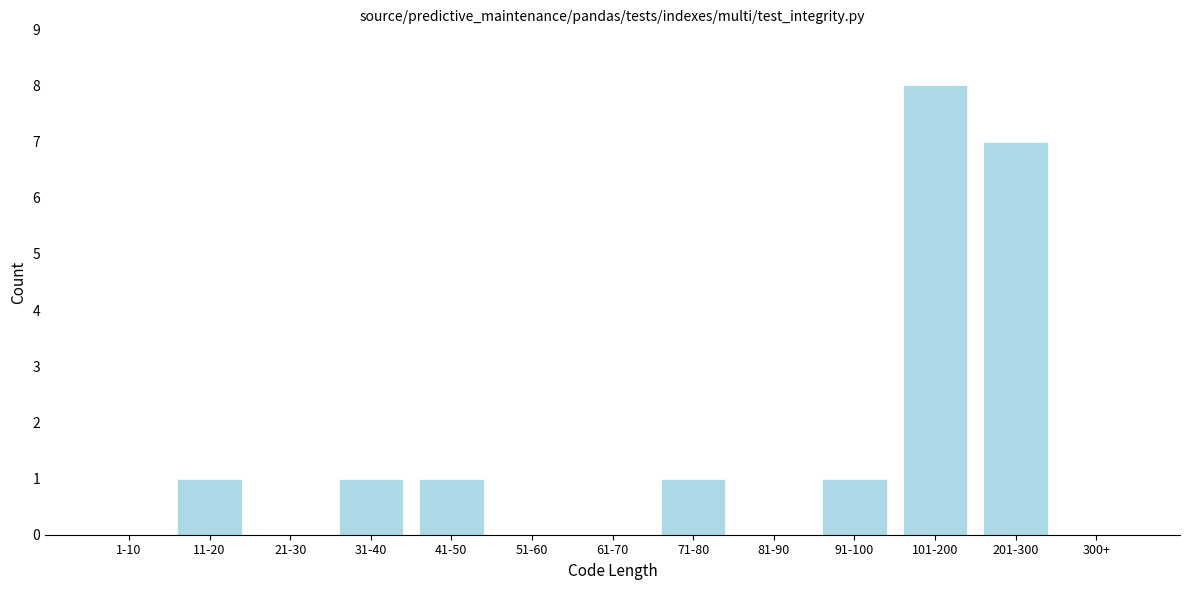

Reading left to right, list all the values displayed in this chart.

1-10=0	11-20=1	21-30=0	31-40=1	41-50=1	51-60=0	61-70=0	71-80=1	81-90=0	91-100=1	101-200=8	201-300=7	300+=0